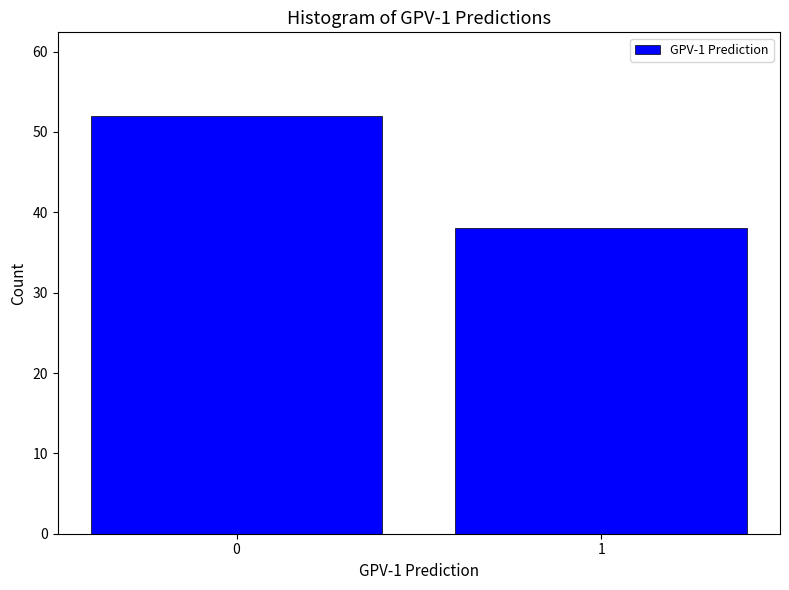

Reading left to right, list all the values displayed in this chart.

0=52	1=38